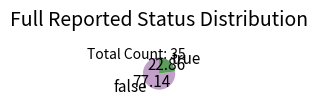

The true slice represents 23% of the pie. True or false?

True